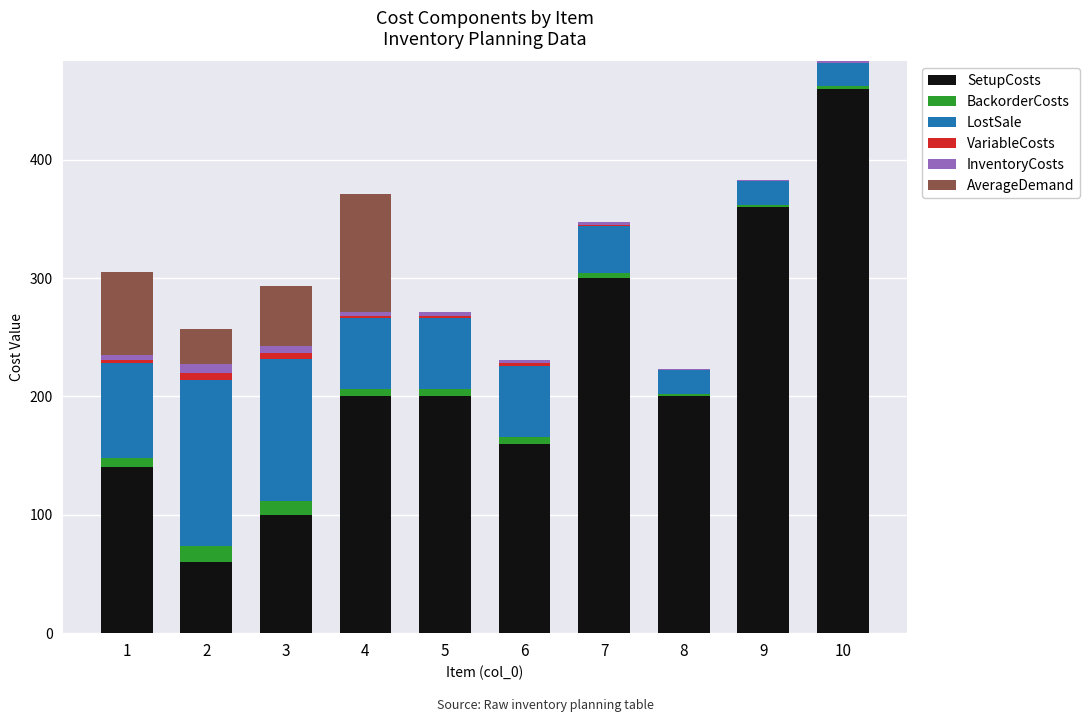

Is it true that SetupCosts equals 460 at 10?

True